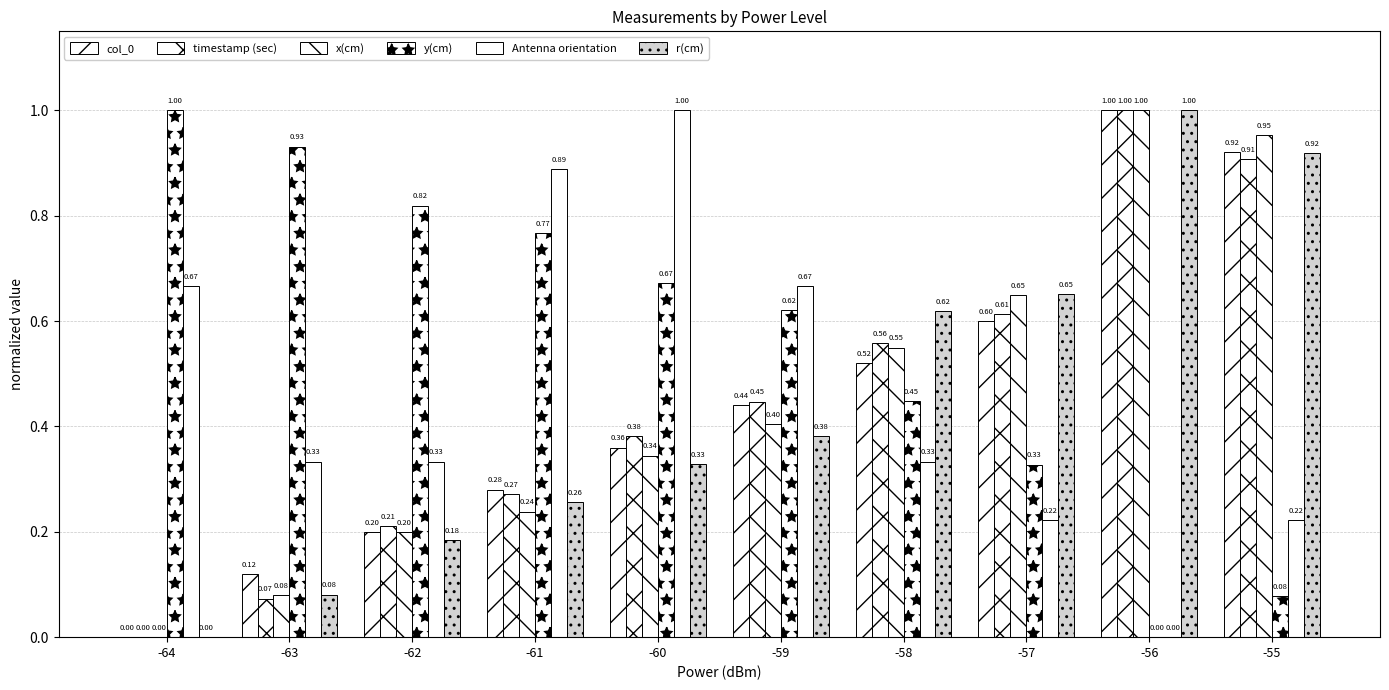

The y(cm) series shows 0.2 at -58. True or false?

False